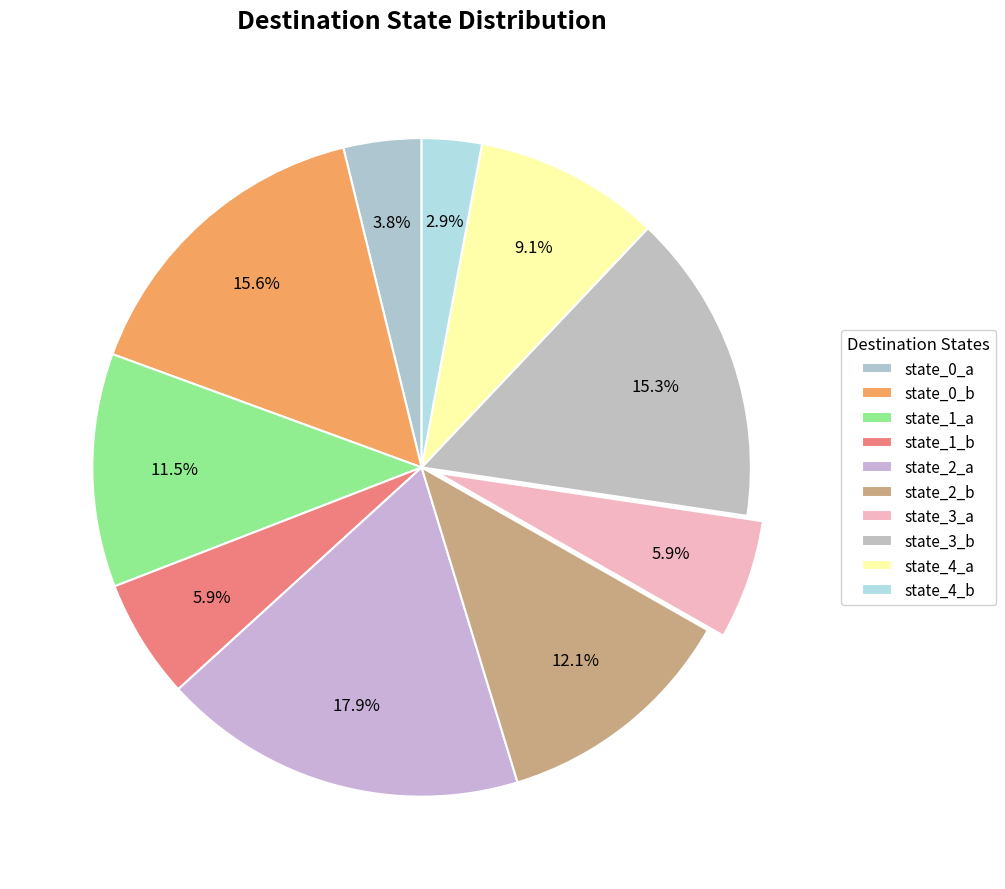

Which slice is the smallest?

state_4_b